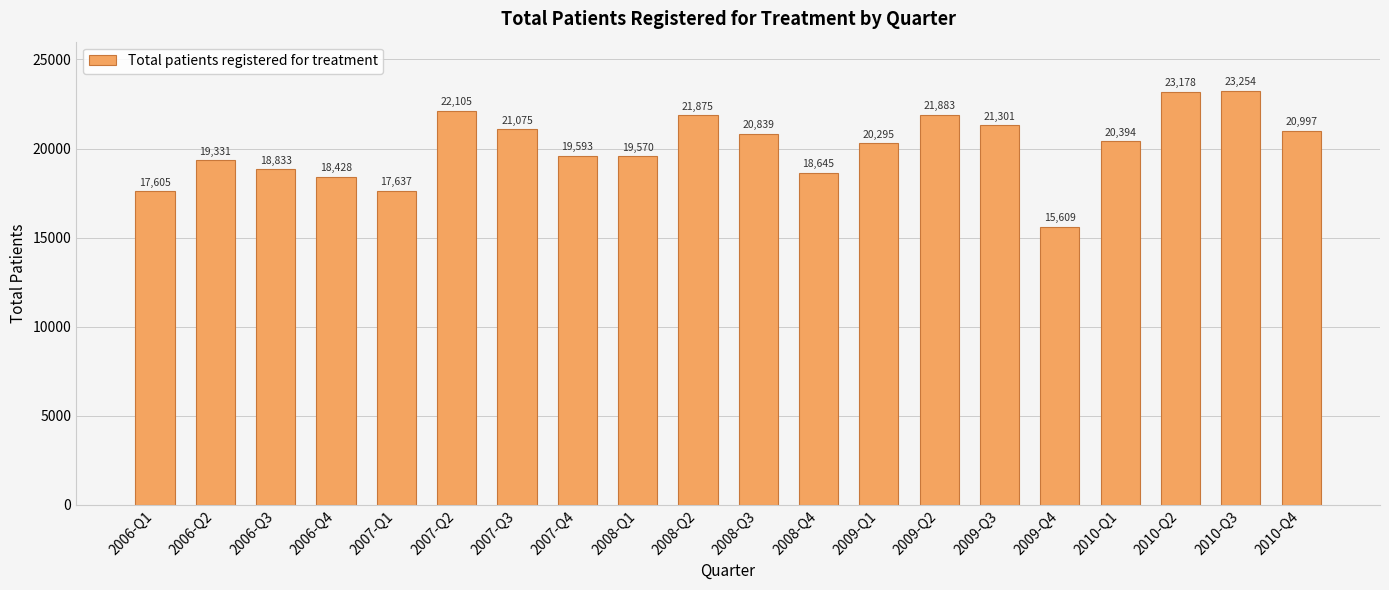

Which label corresponds to the largest value in the chart?

2010-Q3